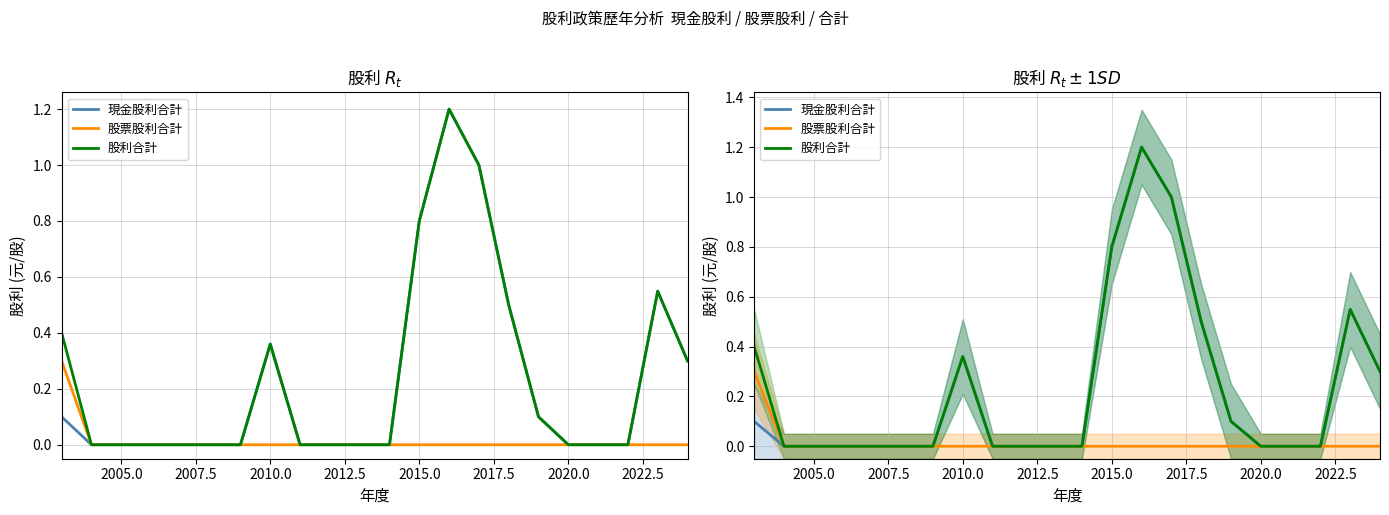

Which series has the widest spread of values?

現金股利合計